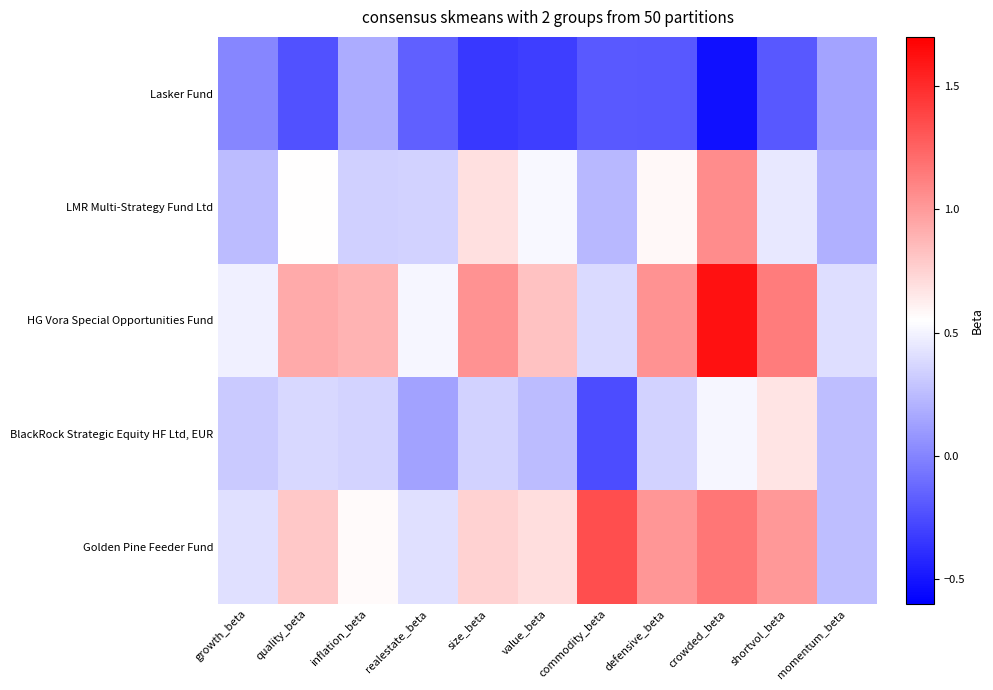

What is the maximum value shown in the chart?

1.6